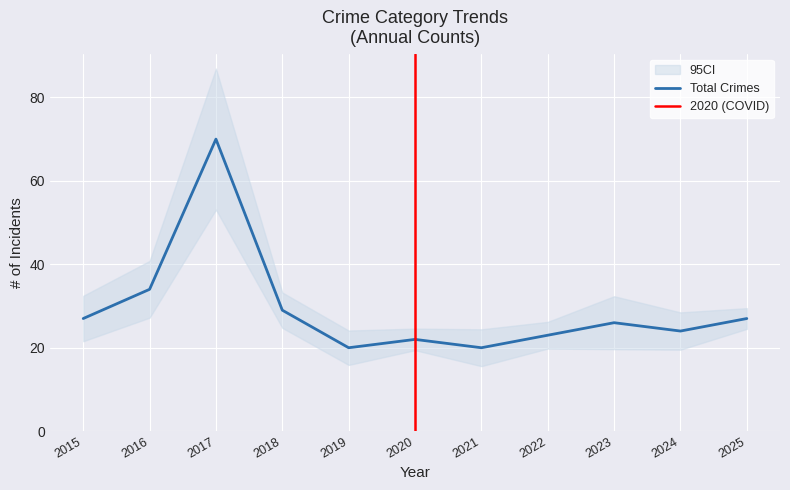

At which label is Total Crimes closest to 45?

2016